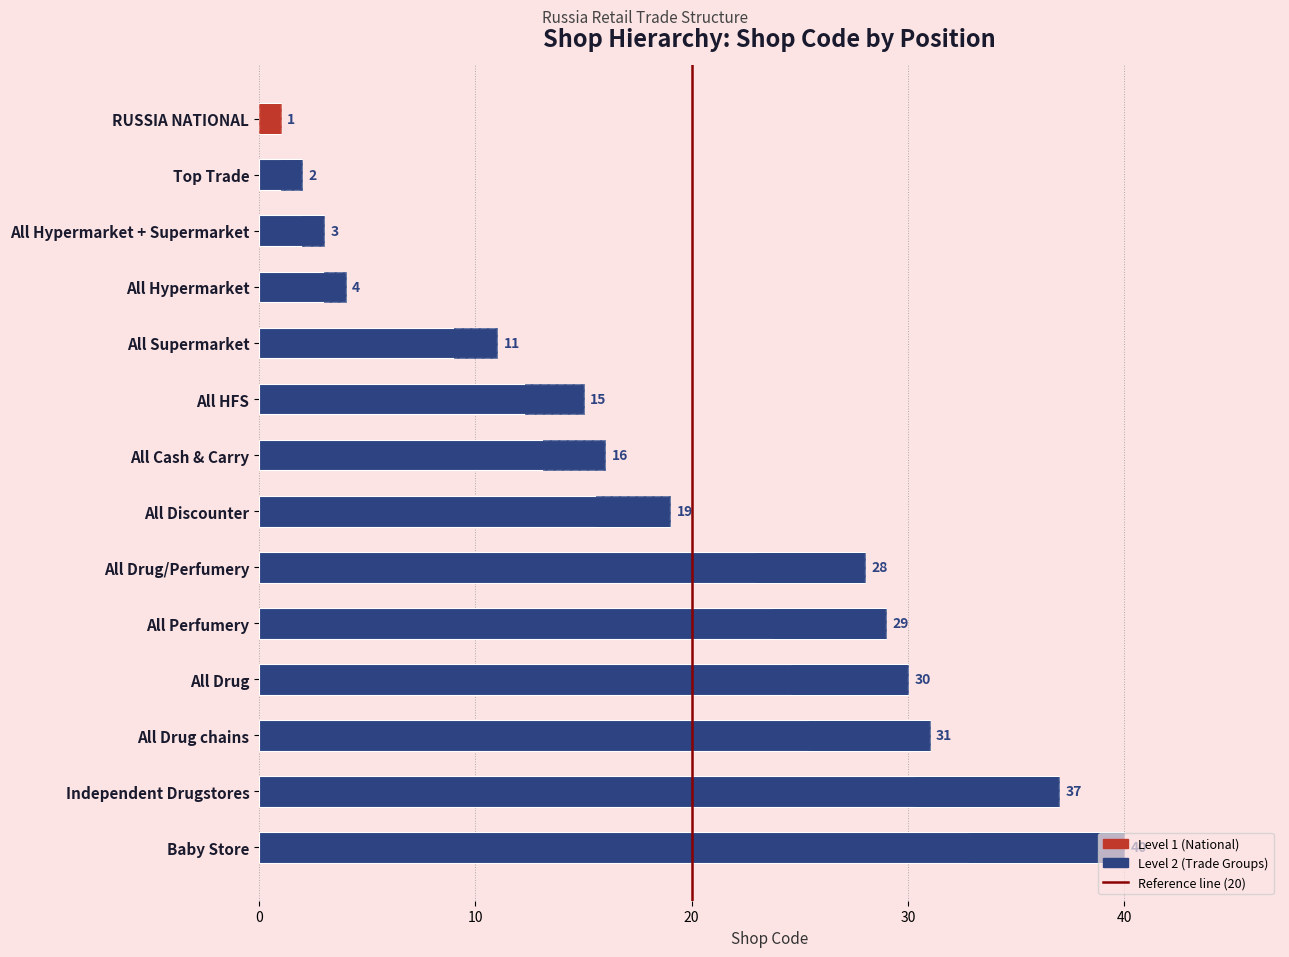

What is the value of the 5th bar from the left?

11